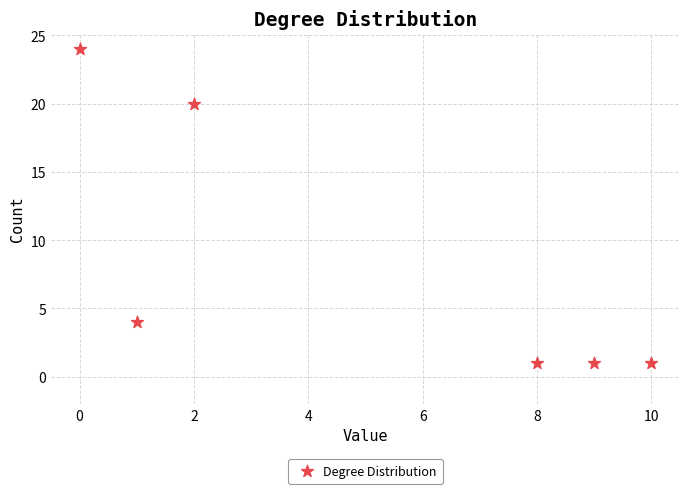

What is the range of X values (max minus min)?

10